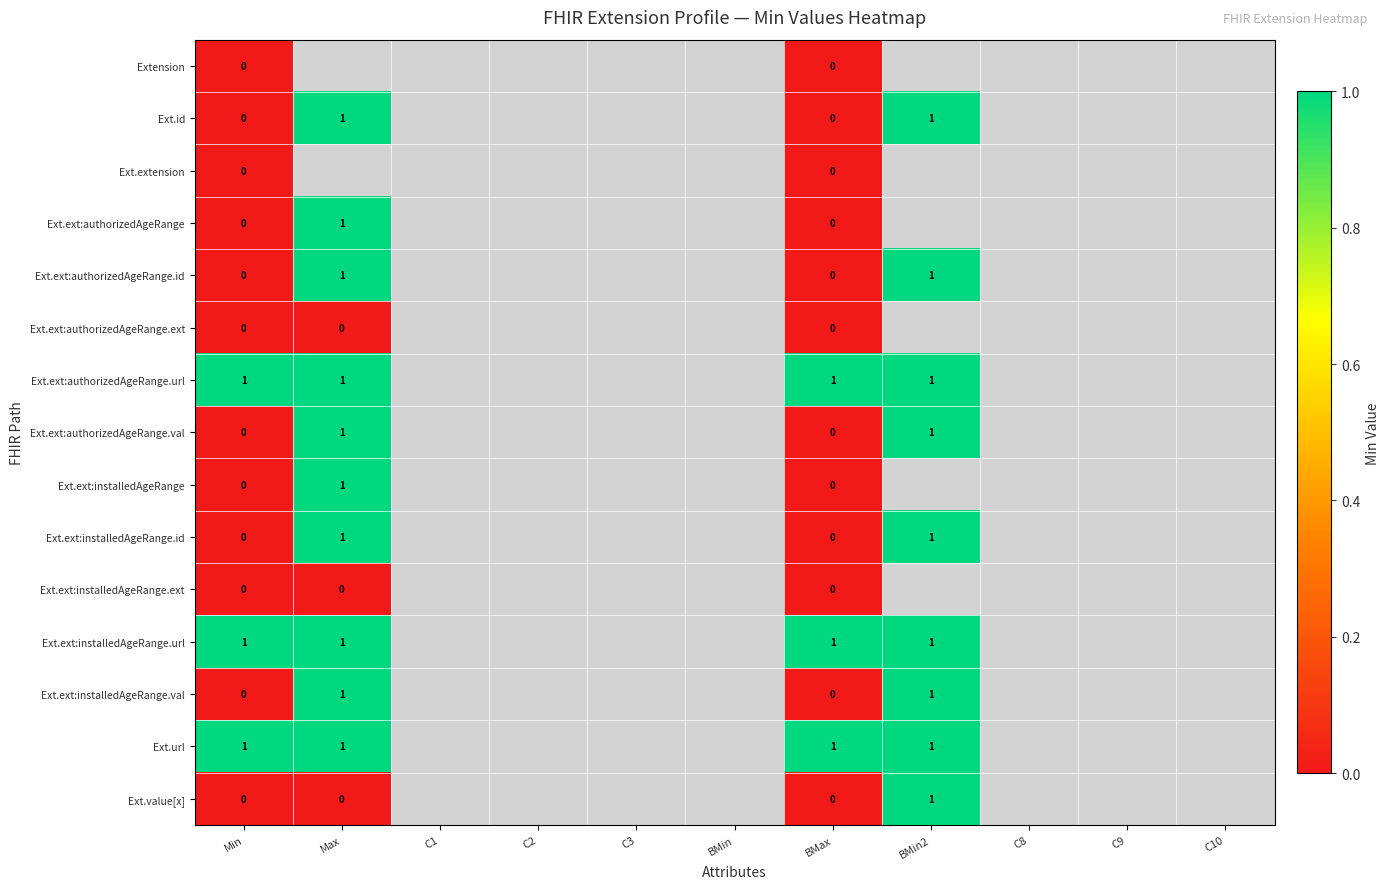

Is it true that Ext.url equals 1 at Min?

True